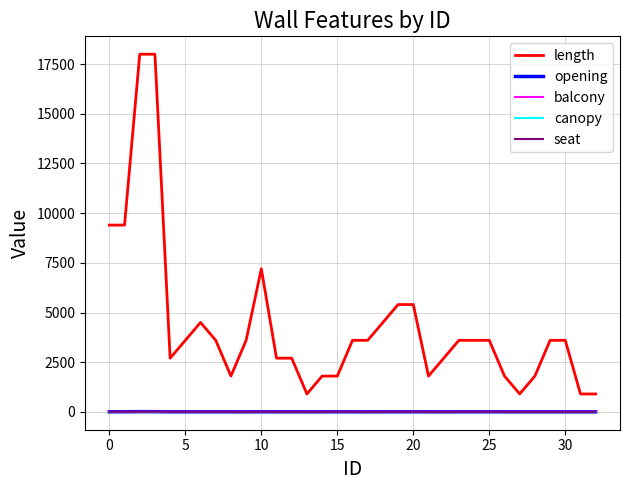

Does the chart have visible grid lines?

Yes